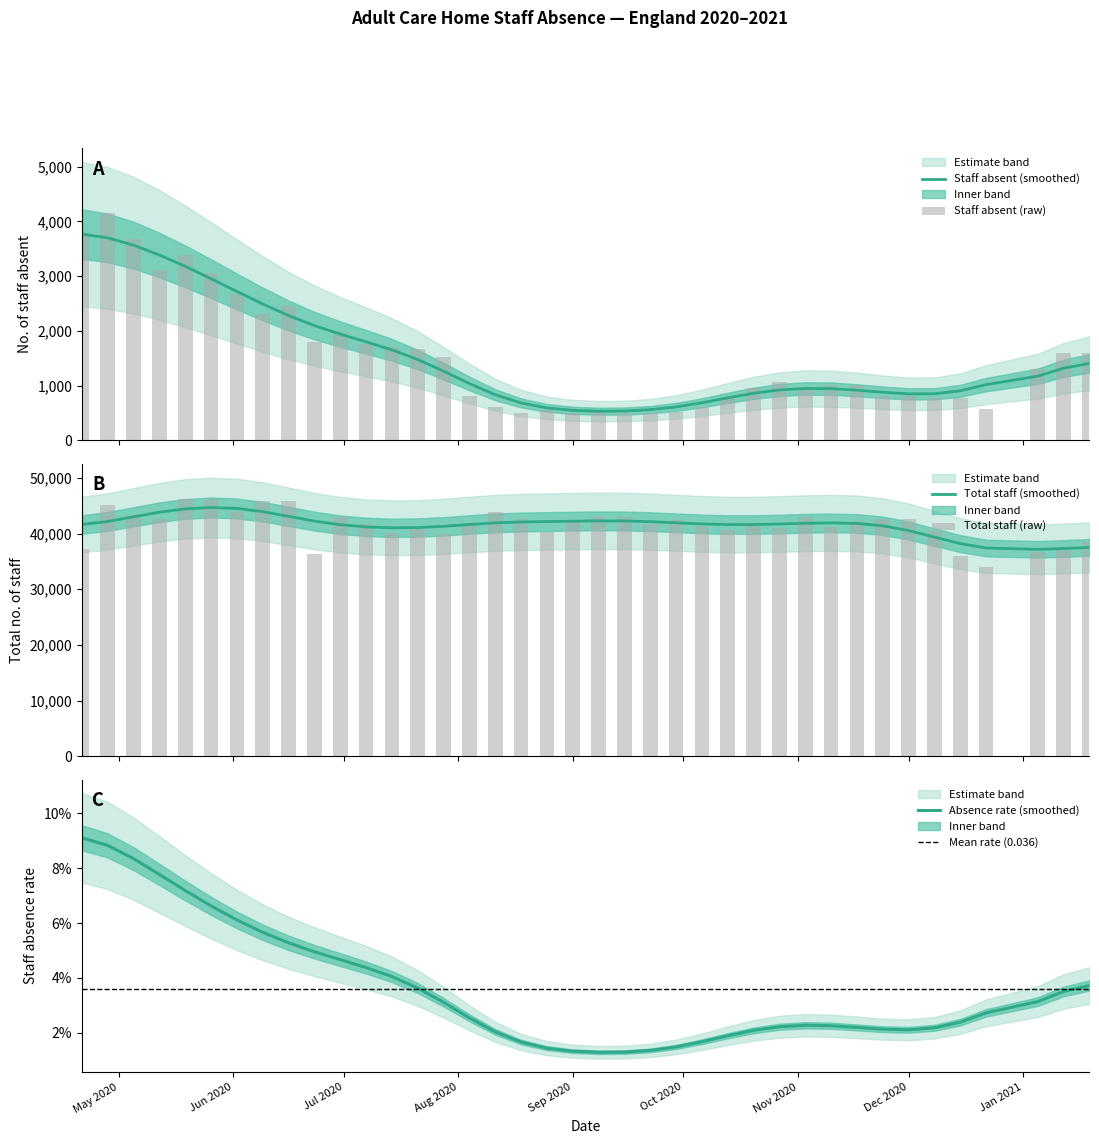

At how many categories does at least one series exceed 28314?

39